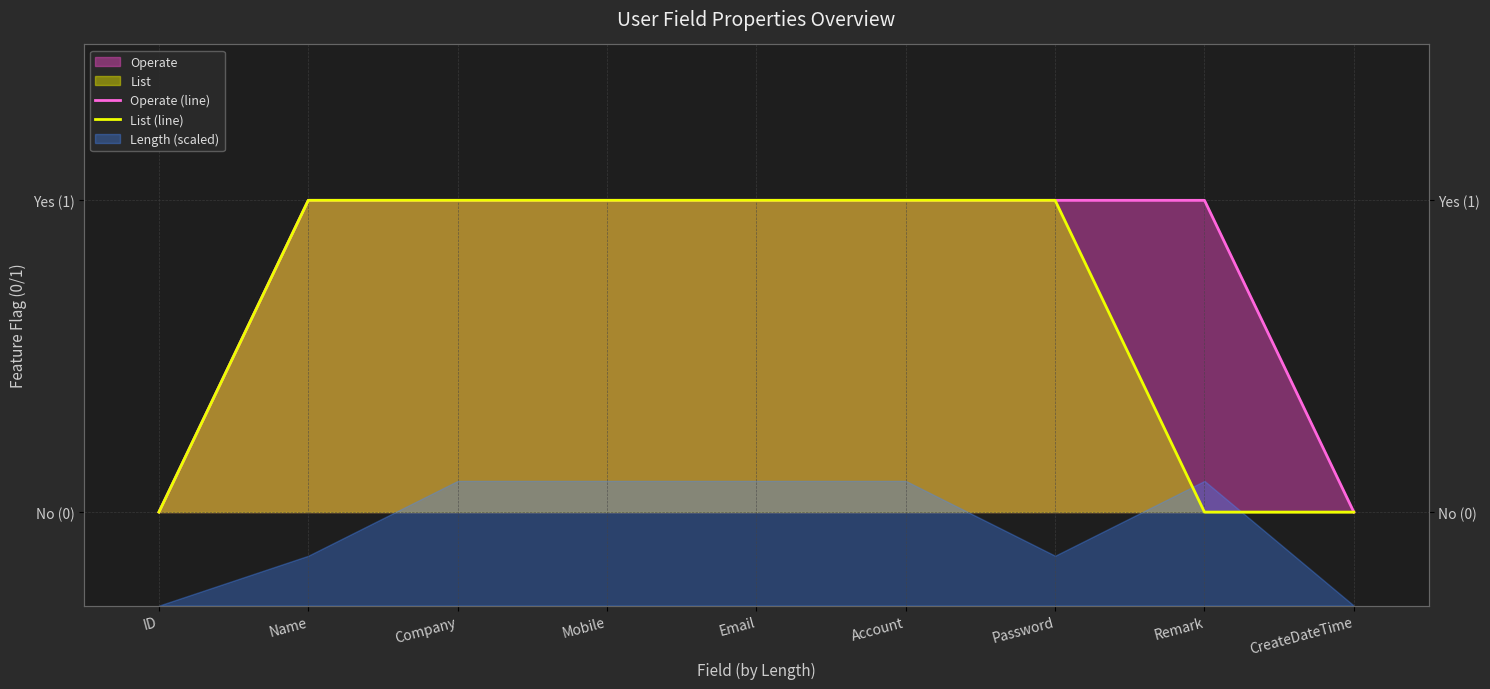

What is the maximum value for Operate (line)?

1